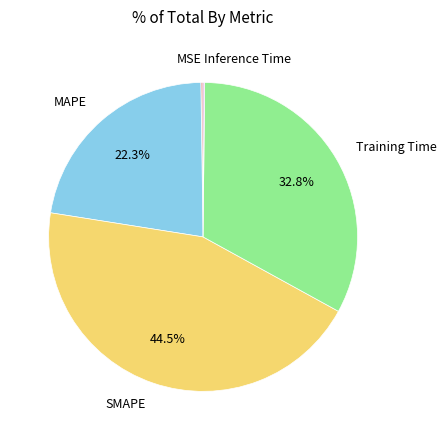

To the nearest percent, what is the difference between the largest and smallest slice percentages?

44%